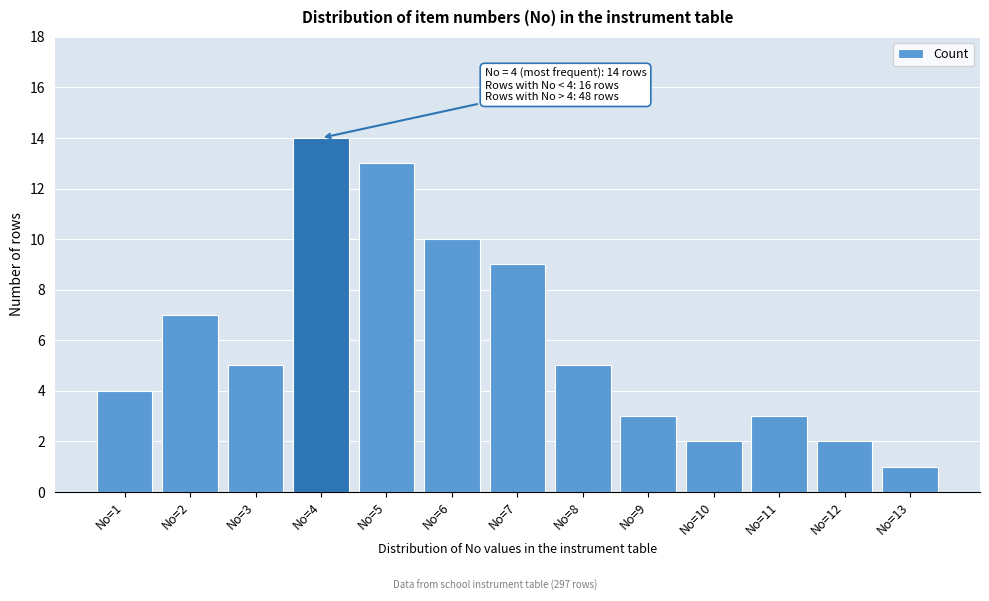

Reading left to right, list all the values displayed in this chart.

No=1=4	No=2=7	No=3=5	No=4=14	No=5=13	No=6=10	No=7=9	No=8=5	No=9=3	No=10=2	No=11=3	No=12=2	No=13=1